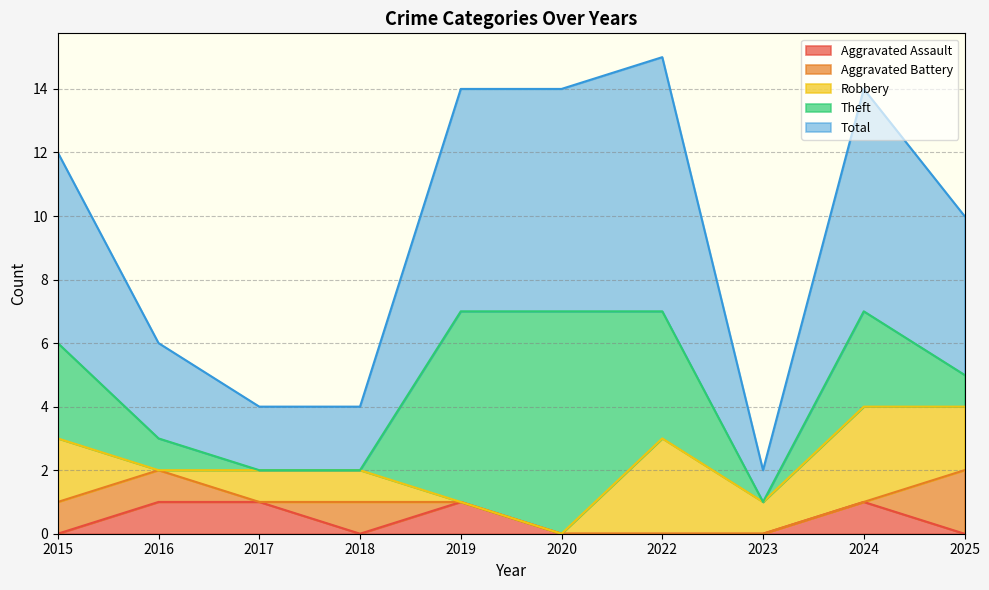

True or false: Robbery has more than 0 interior local peaks.

True